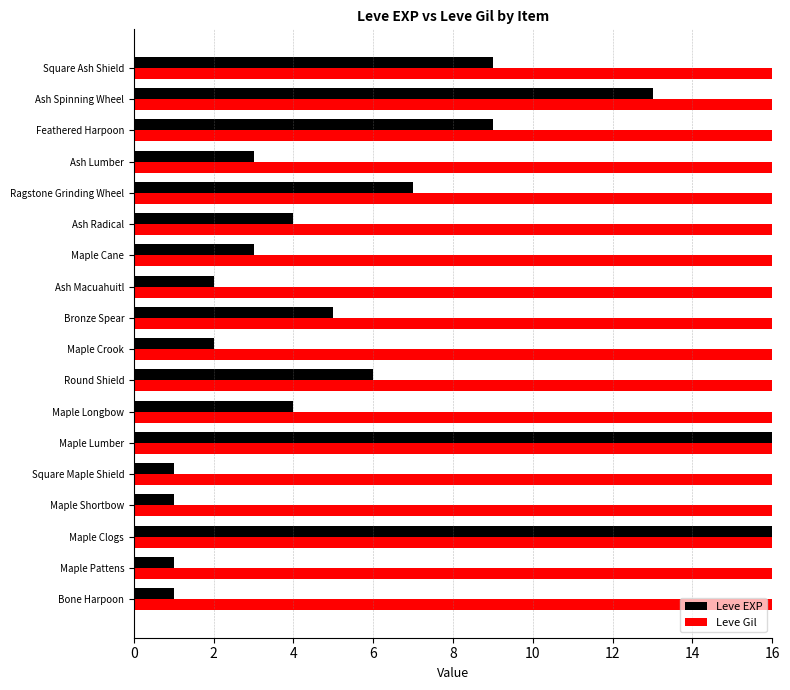

The Leve Gil series shows 209 at Ash Lumber. True or false?

False